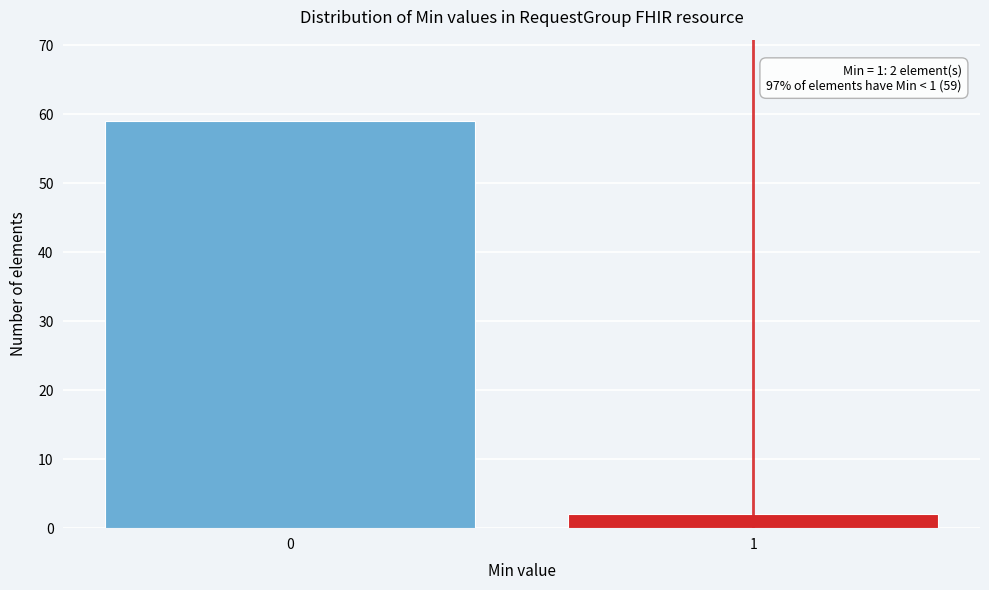

Reading left to right, extract all data points from this chart.

0=59	1=2